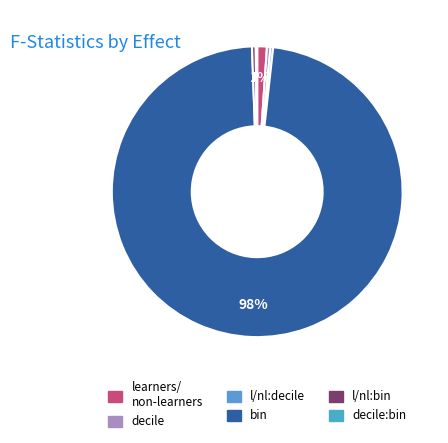

Rank the categories by value from highest to lowest.

bin, learners/non-learners, learners/non-learners:bin, decile, learners/non-learners:decile, decile:bin